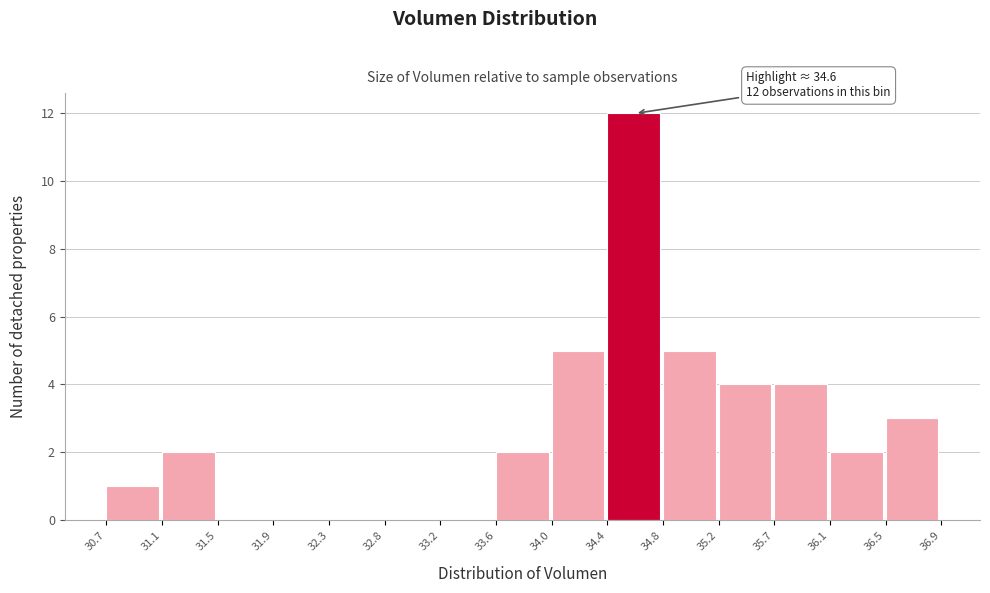

Over which range of the x-axis is the bar tallest?

34.4 to 34.8